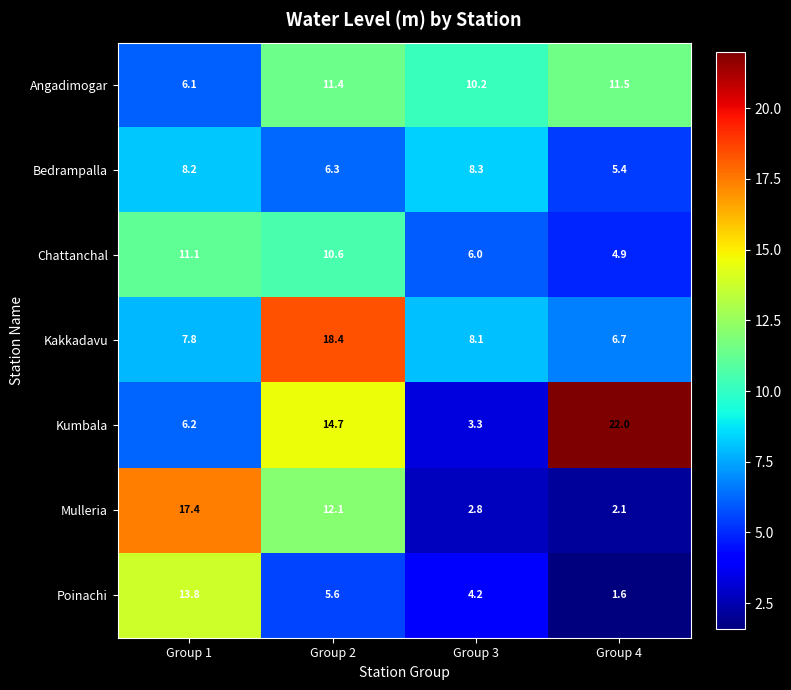

The Kakkadavu series shows 18.4 at Group 2. True or false?

True